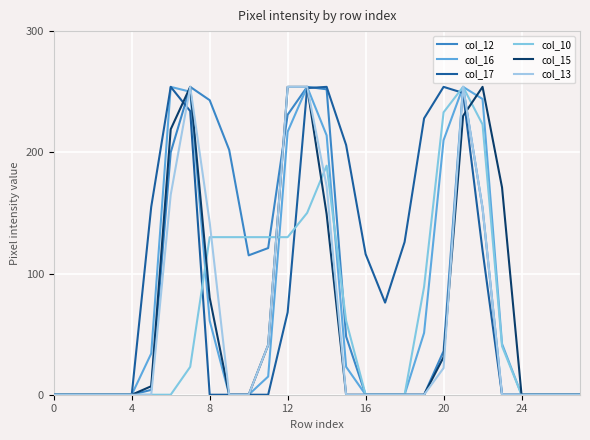

What is the label of the 21st point from the left?

20